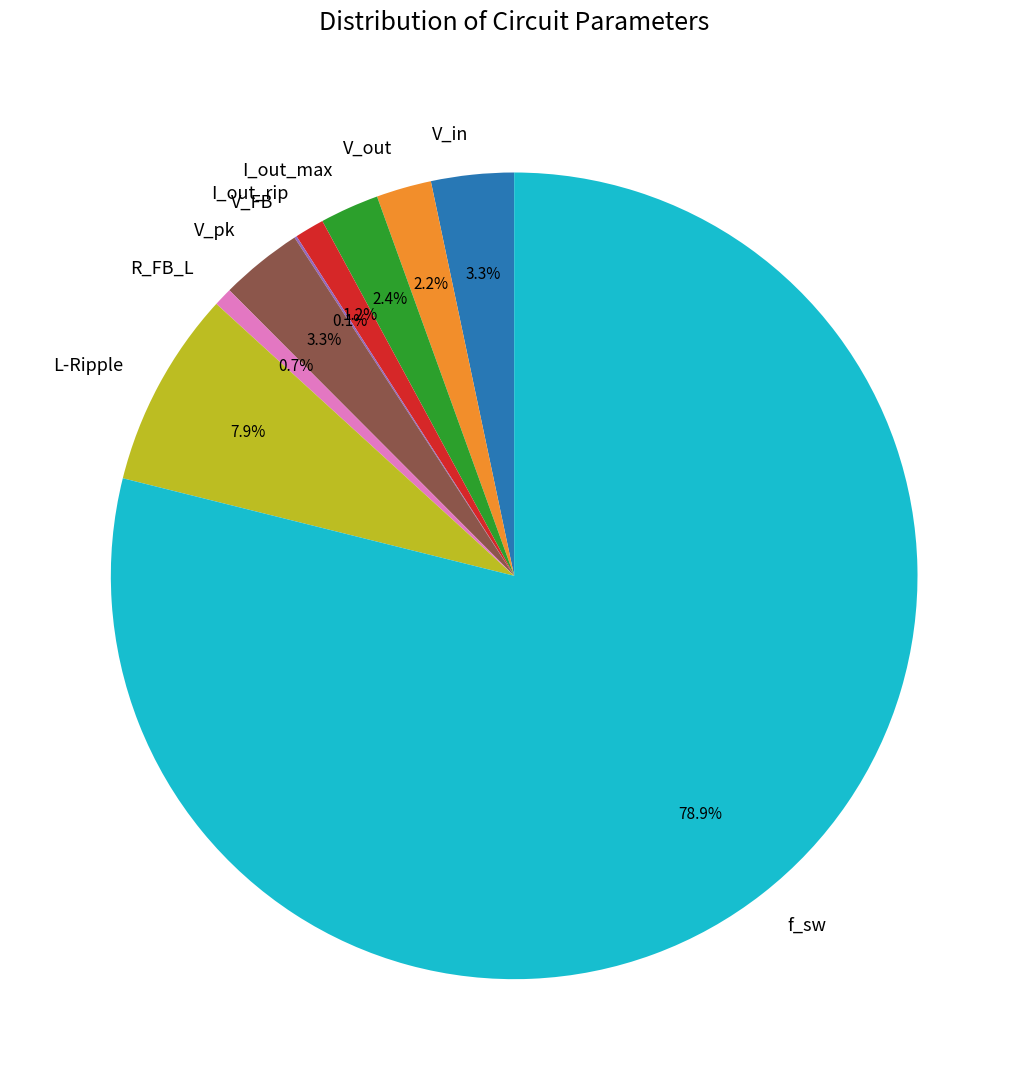

Between I_out_max and f_sw, which is larger?

f_sw